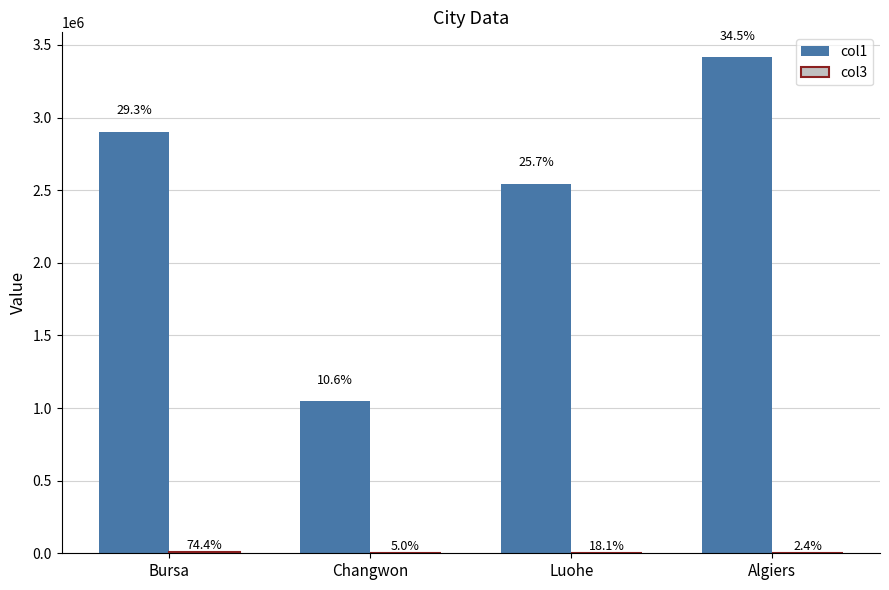

What is the minimum value shown in the chart?

363.0